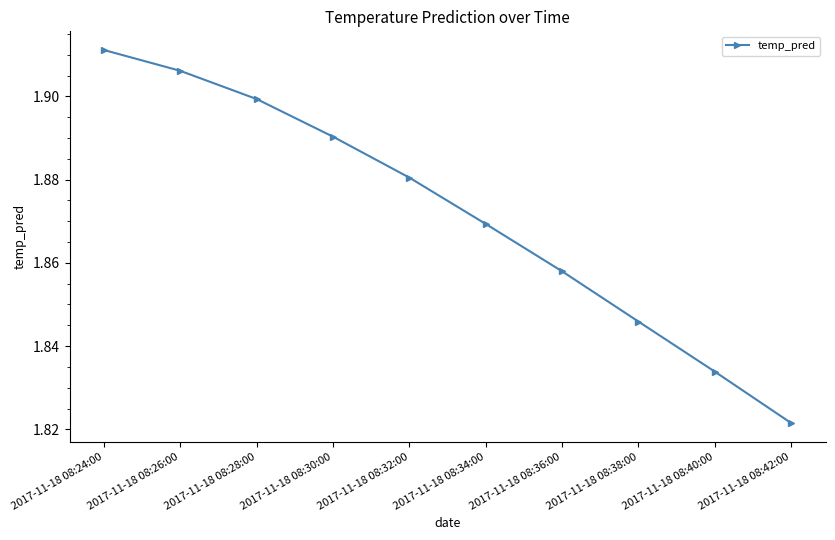

What is the label of the 10th point from the right?

2017-11-18 08:24:00